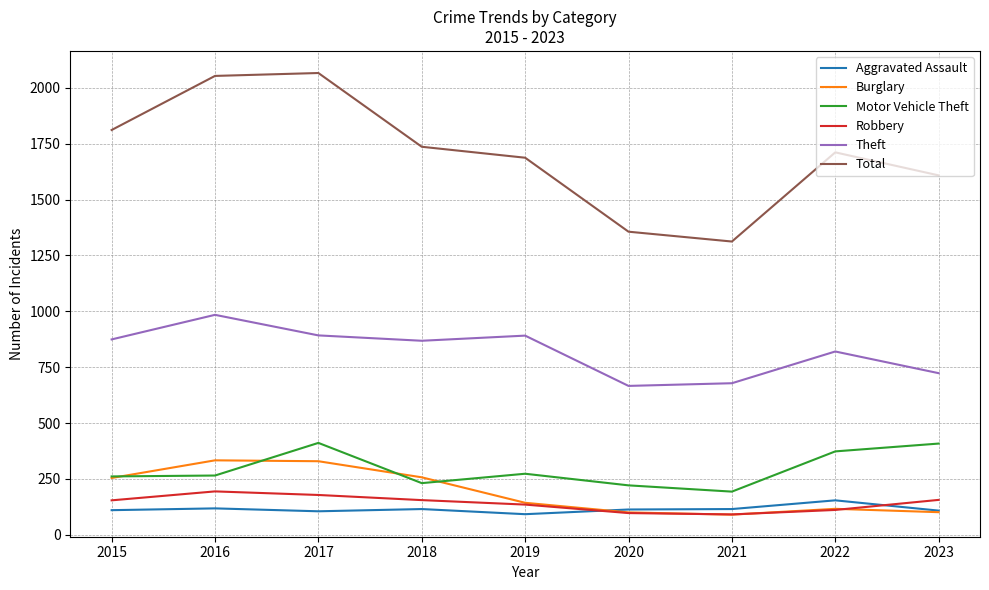

The Aggravated Assault series shows 110 at 2015. True or false?

True